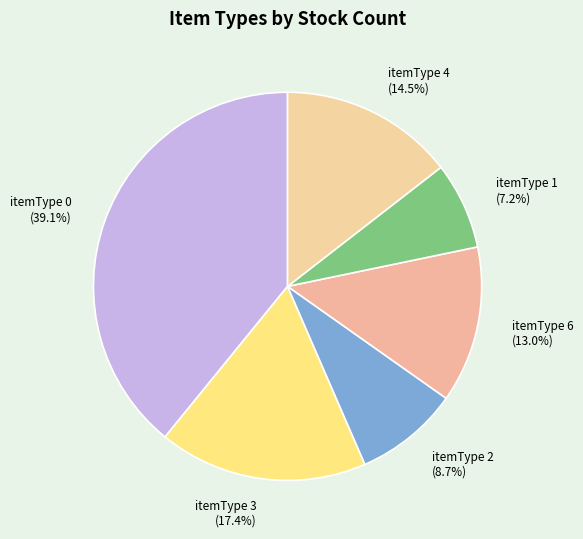

Is there a majority slice in this chart?

No